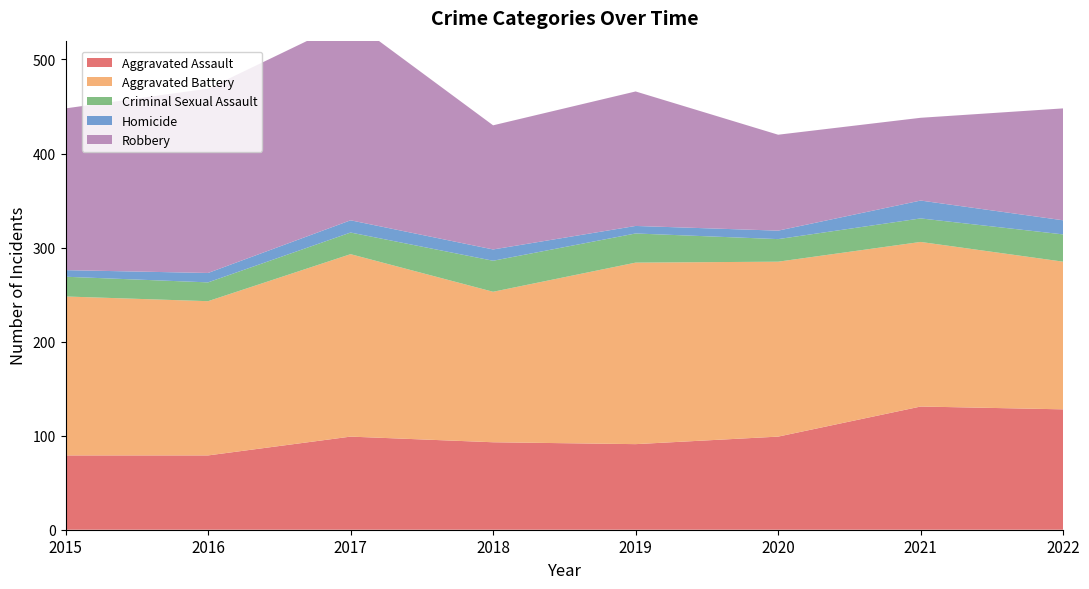

Reading left to right, what are all the values shown in this chart?

Aggravated Assault: 79	79	99	93	91	99	131	128
Aggravated Battery: 169	164	194	160	193	186	175	157
Criminal Sexual Assault: 21	20	23	33	31	24	25	29
Homicide: 7	10	13	12	8	9	19	15
Robbery: 172	196	213	132	143	102	88	119